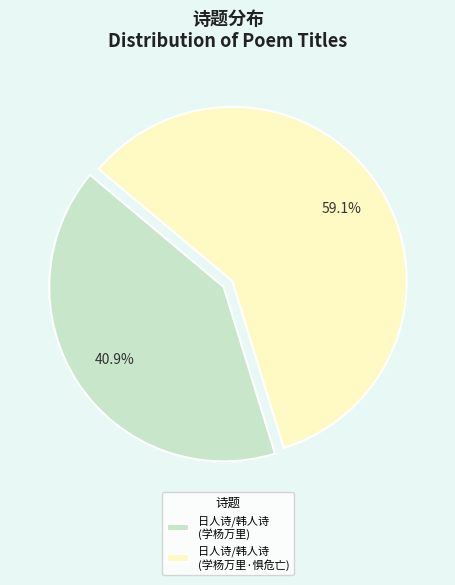

To the nearest percent, what is the difference between the largest and smallest slice percentages?

18%